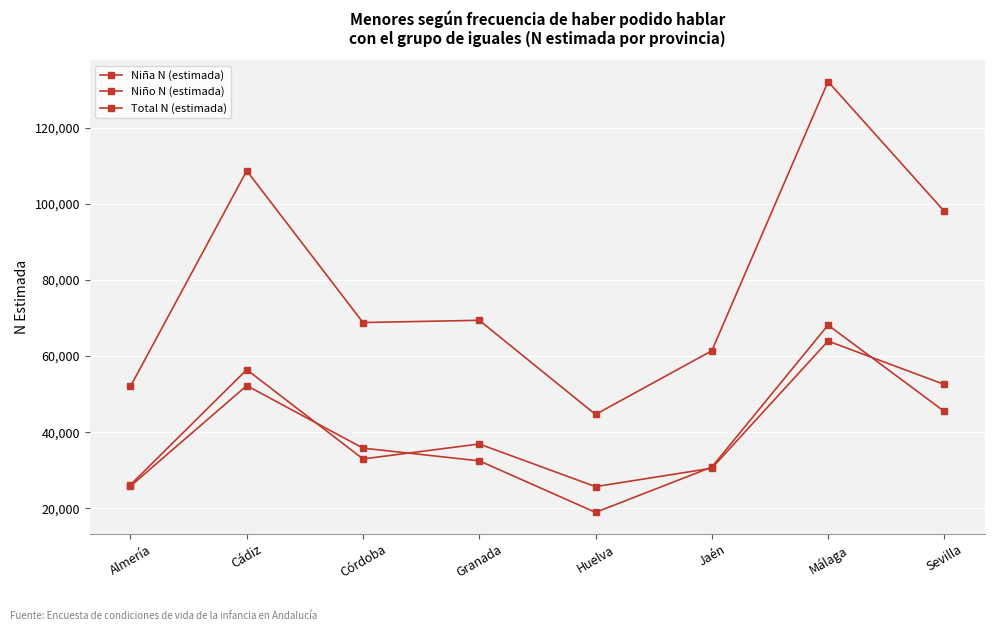

How many data points in Niño N (estimada) are less than 36919?

4